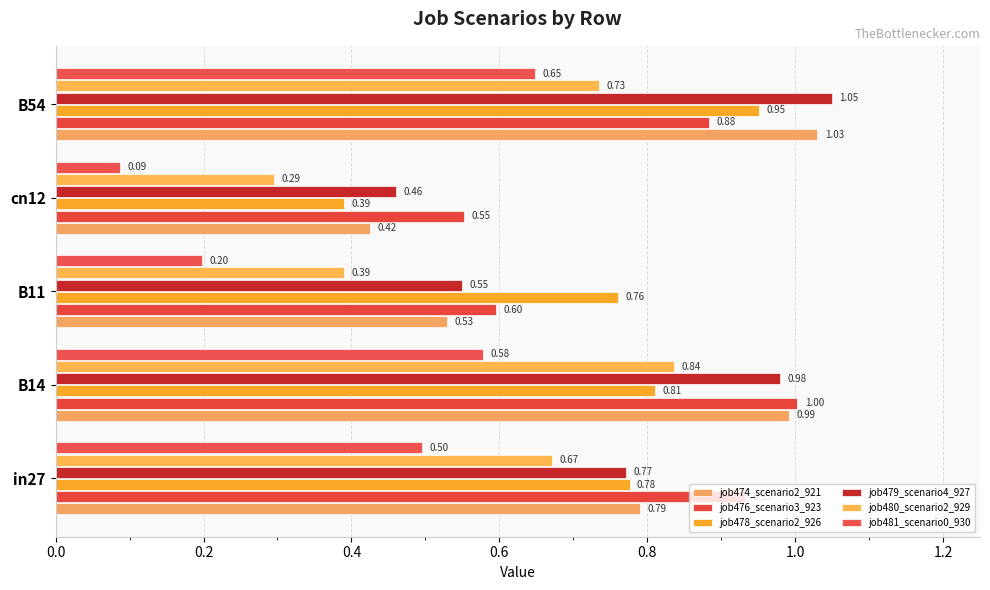

How many series are shown in this chart?

6